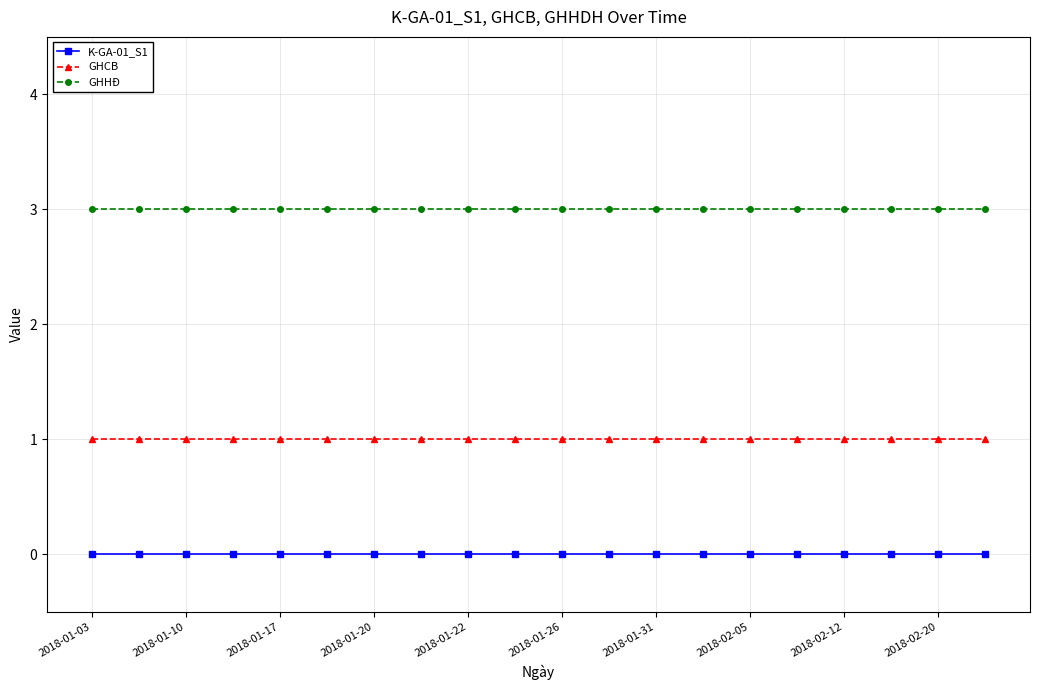

Count the number of data series in this chart.

3